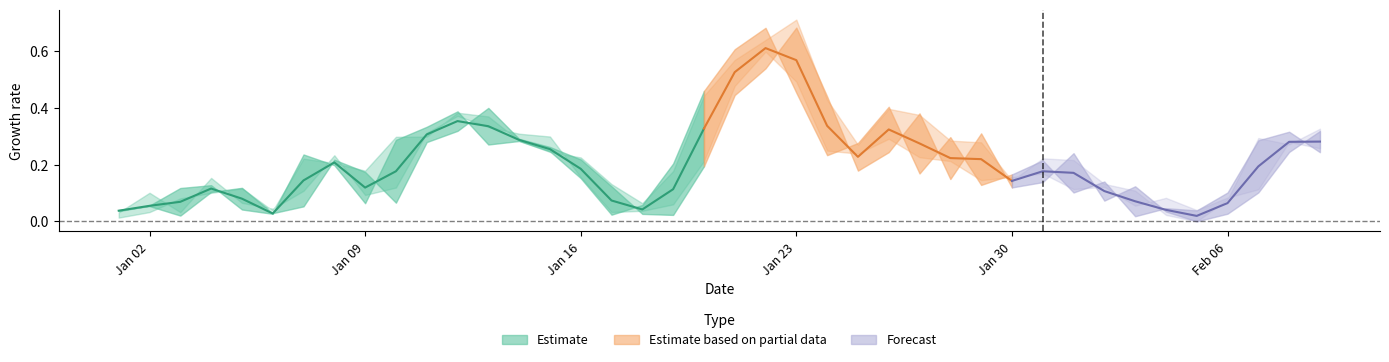

True or false: Low has more than 2 points higher than both neighbors.

True